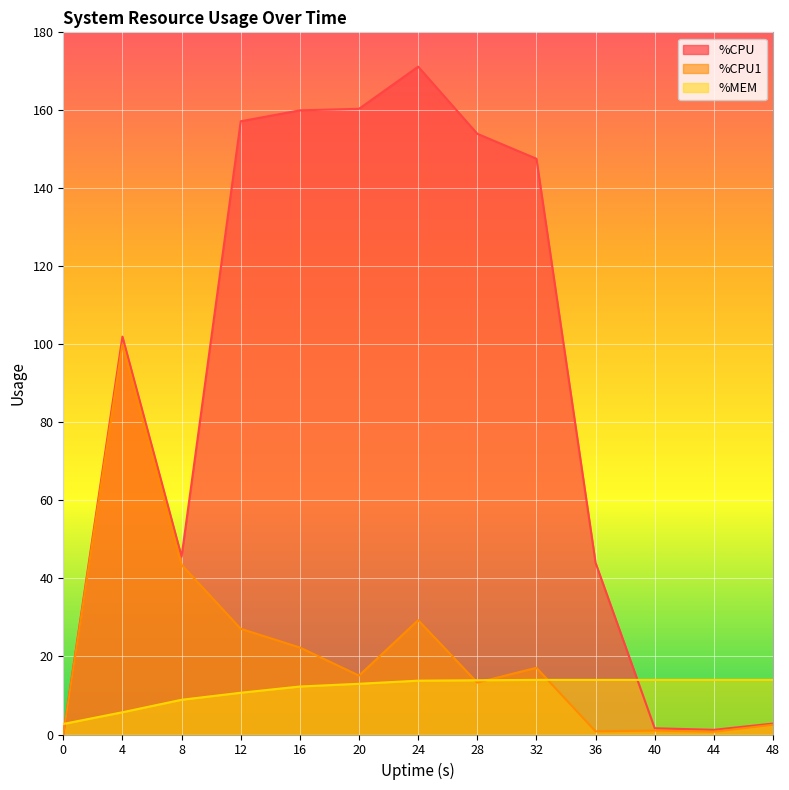

Which category has the highest value in the %MEM series?

32